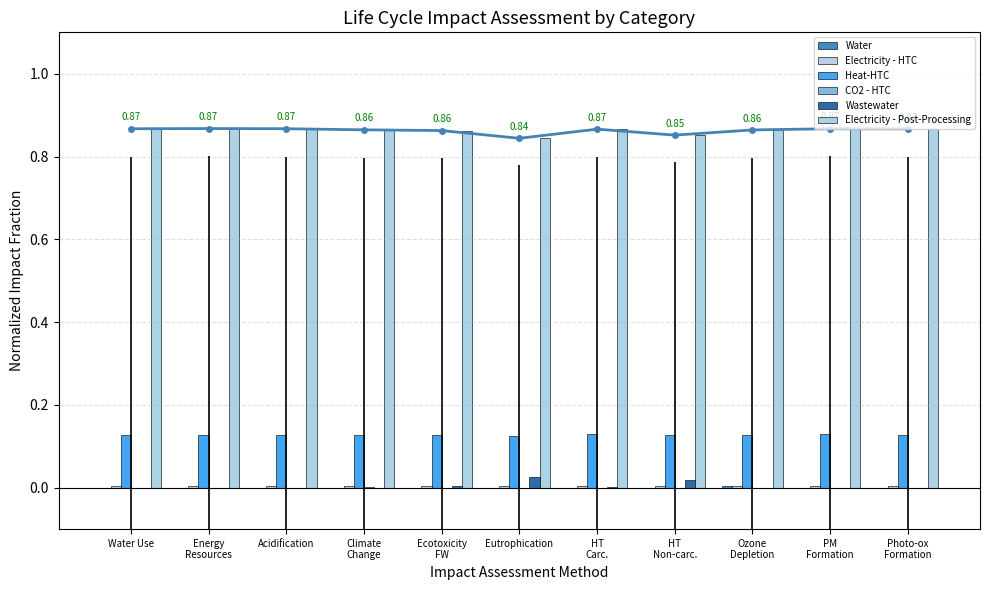

Which series changed the most between Water Use and Energy
Resources?

Electricity - Post-Processing